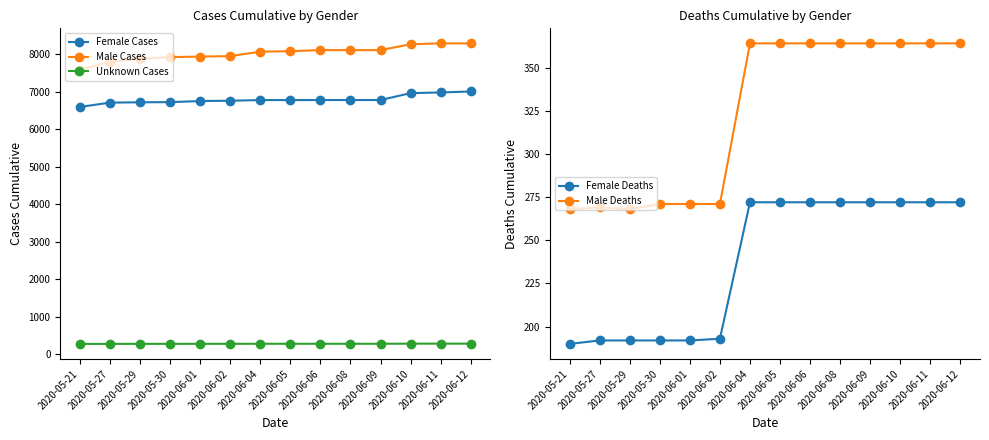

Reading left to right, what are all the values shown in this chart?

Female Cases: 2020-05-21=6593	2020-05-27=6709	2020-05-29=6718	2020-05-30=6722	2020-06-01=6751	2020-06-02=6760	2020-06-04=6777	2020-06-05=6777	2020-06-06=6778	2020-06-08=6778	2020-06-09=6778	2020-06-10=6962	2020-06-11=6980	2020-06-12=7006
Male Cases: 2020-05-21=7583	2020-05-27=7796	2020-05-29=7878	2020-05-30=7921	2020-06-01=7936	2020-06-02=7948	2020-06-04=8066	2020-06-05=8079	2020-06-06=8108	2020-06-08=8108	2020-06-09=8108	2020-06-10=8264	2020-06-11=8288	2020-06-12=8288
Unknown Cases: 2020-05-21=280	2020-05-27=281	2020-05-29=282	2020-05-30=282	2020-06-01=283	2020-06-02=283	2020-06-04=284	2020-06-05=284	2020-06-06=284	2020-06-08=284	2020-06-09=284	2020-06-10=287	2020-06-11=287	2020-06-12=287
Female Deaths: 2020-05-21=190	2020-05-27=192	2020-05-29=192	2020-05-30=192	2020-06-01=192	2020-06-02=193	2020-06-04=272	2020-06-05=272	2020-06-06=272	2020-06-08=272	2020-06-09=272	2020-06-10=272	2020-06-11=272	2020-06-12=272
Male Deaths: 2020-05-21=268	2020-05-27=269	2020-05-29=268	2020-05-30=271	2020-06-01=271	2020-06-02=271	2020-06-04=364	2020-06-05=364	2020-06-06=364	2020-06-08=364	2020-06-09=364	2020-06-10=364	2020-06-11=364	2020-06-12=364